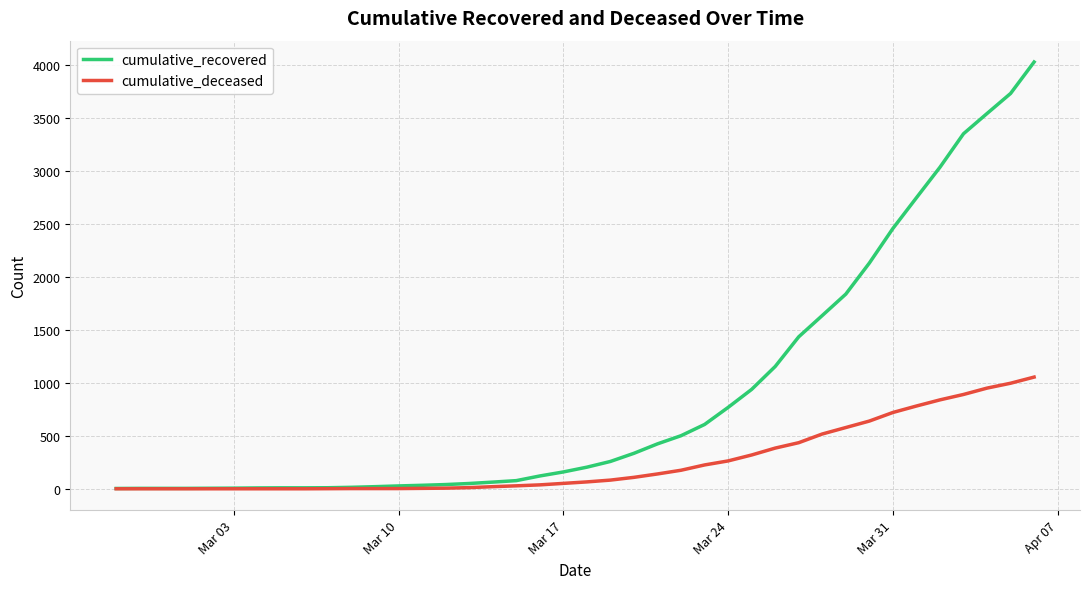

Which series has the largest total across all categories?

cumulative_recovered